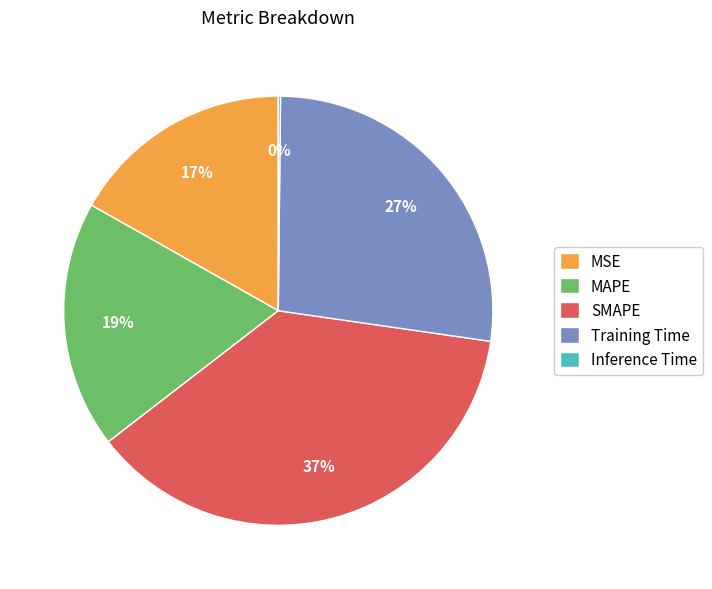

Is there any slice that represents more than half of the pie?

No